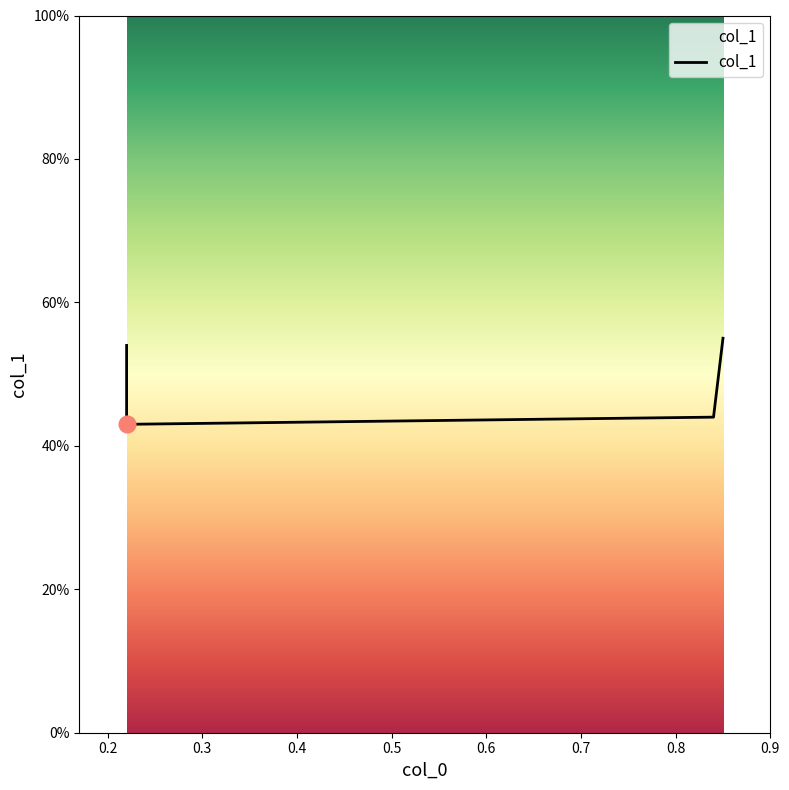

The chart shows a value of 0.7 at 0.2. True or false?

False